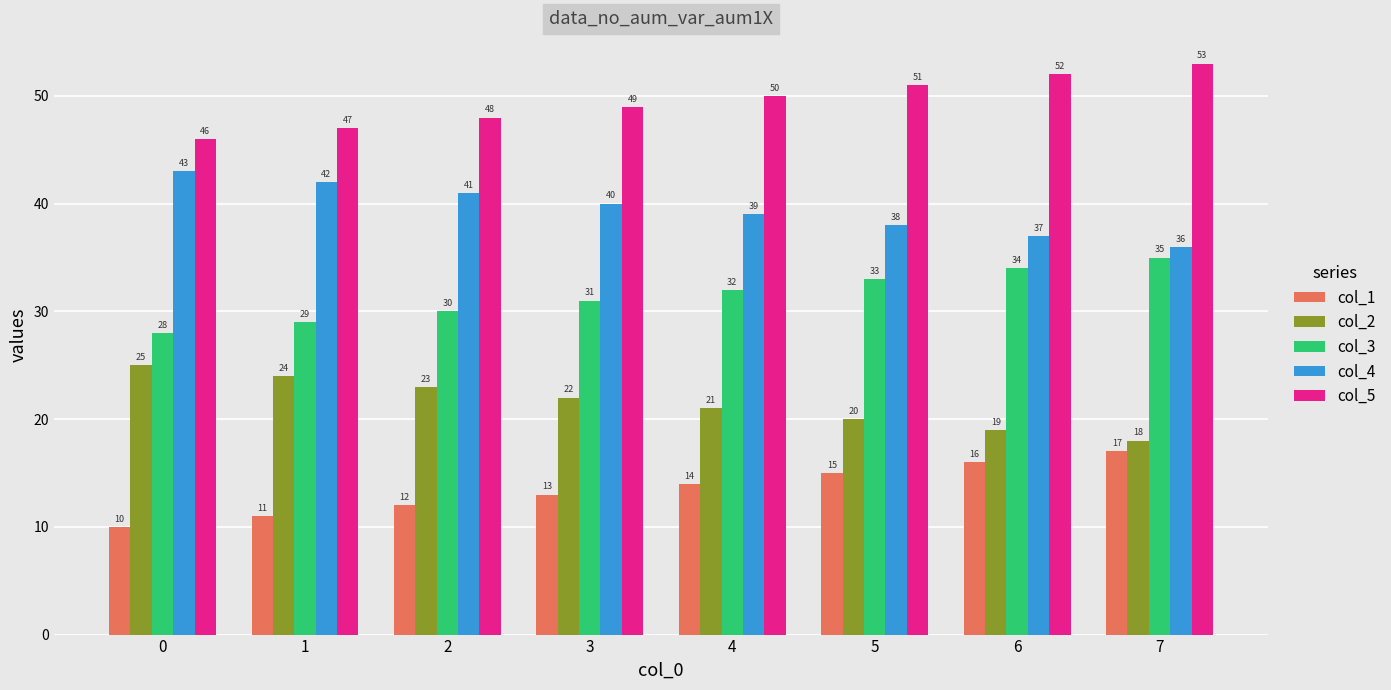

Reading right to left, extract all data points from this chart.

col_1: 17	16	15	14	13	12	11	10
col_2: 18	19	20	21	22	23	24	25
col_3: 35	34	33	32	31	30	29	28
col_4: 36	37	38	39	40	41	42	43
col_5: 53	52	51	50	49	48	47	46